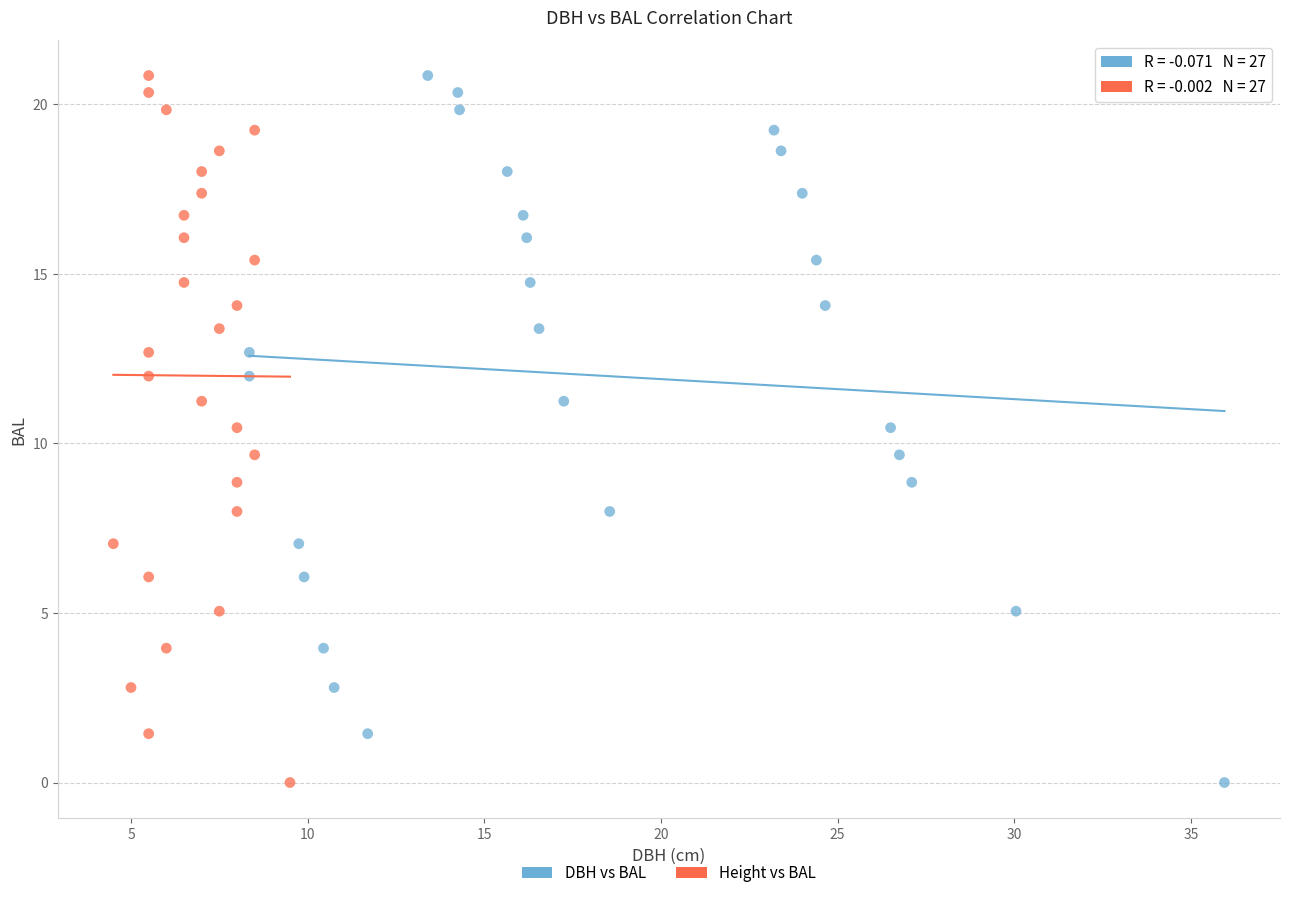

What are all the series names shown in the legend?

DBH vs BAL, Height vs BAL